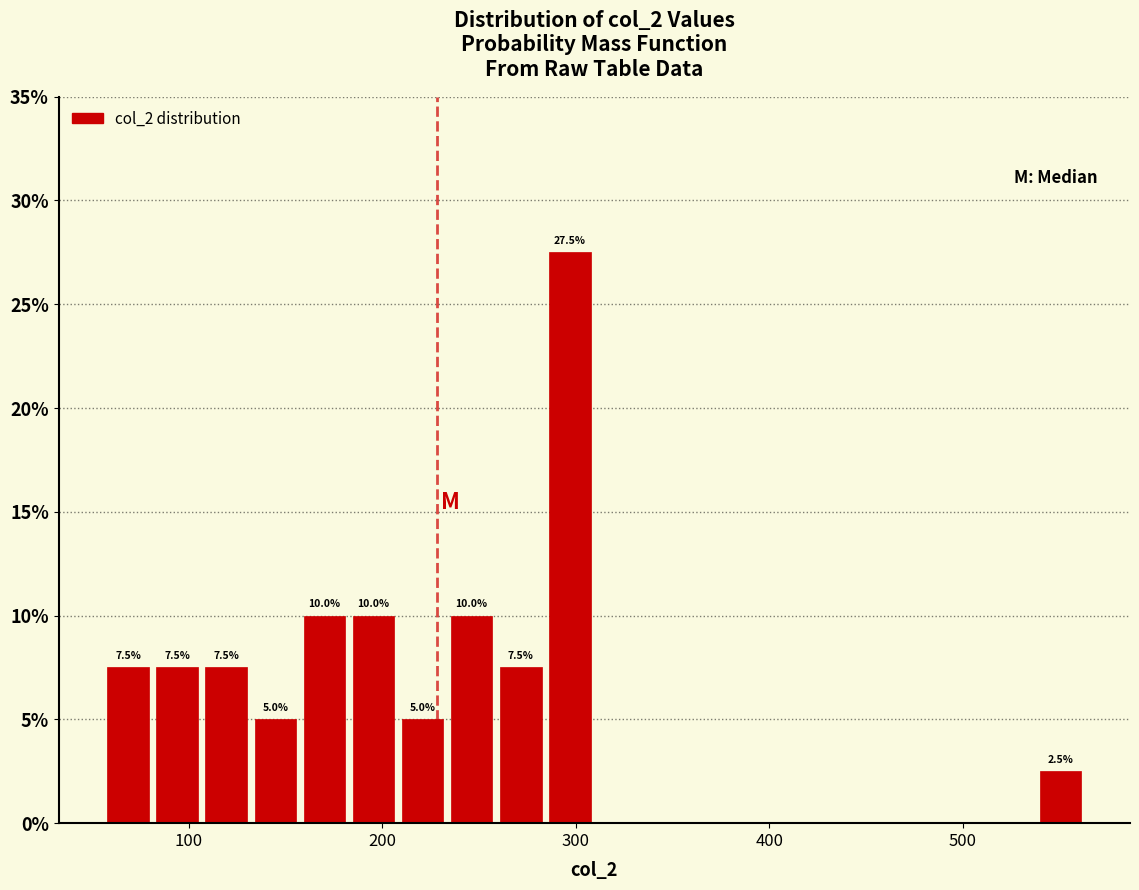

Around what value on the x-axis is the tallest bar? Give the approximate position of its centre, as read against the axis.

300